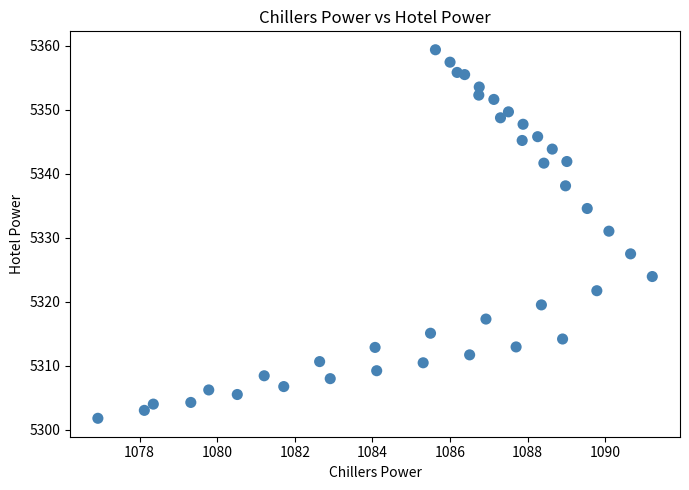

What Y value in the scatter plot is closest to 5330?

5331.0